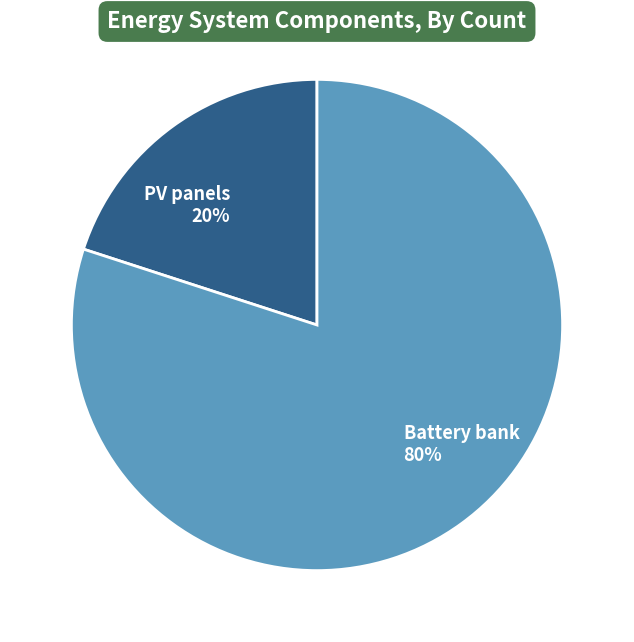

What is the majority slice?

Battery bank